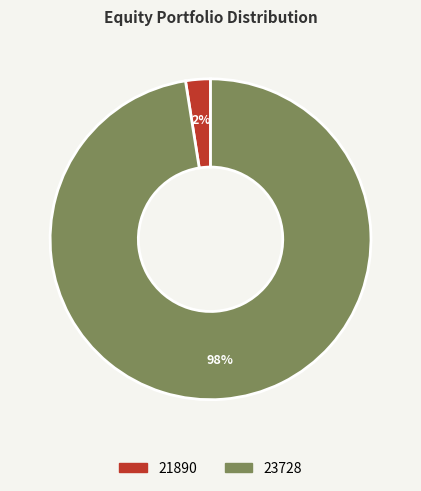

To the nearest percent, what is the combined percentage of 23728 and 21890?

100%